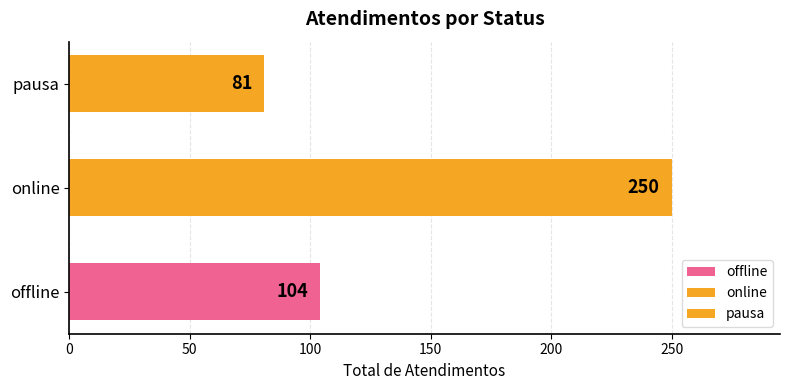

Reading top to bottom, what are all the values shown in this chart?

pausa=81	online=250	offline=104